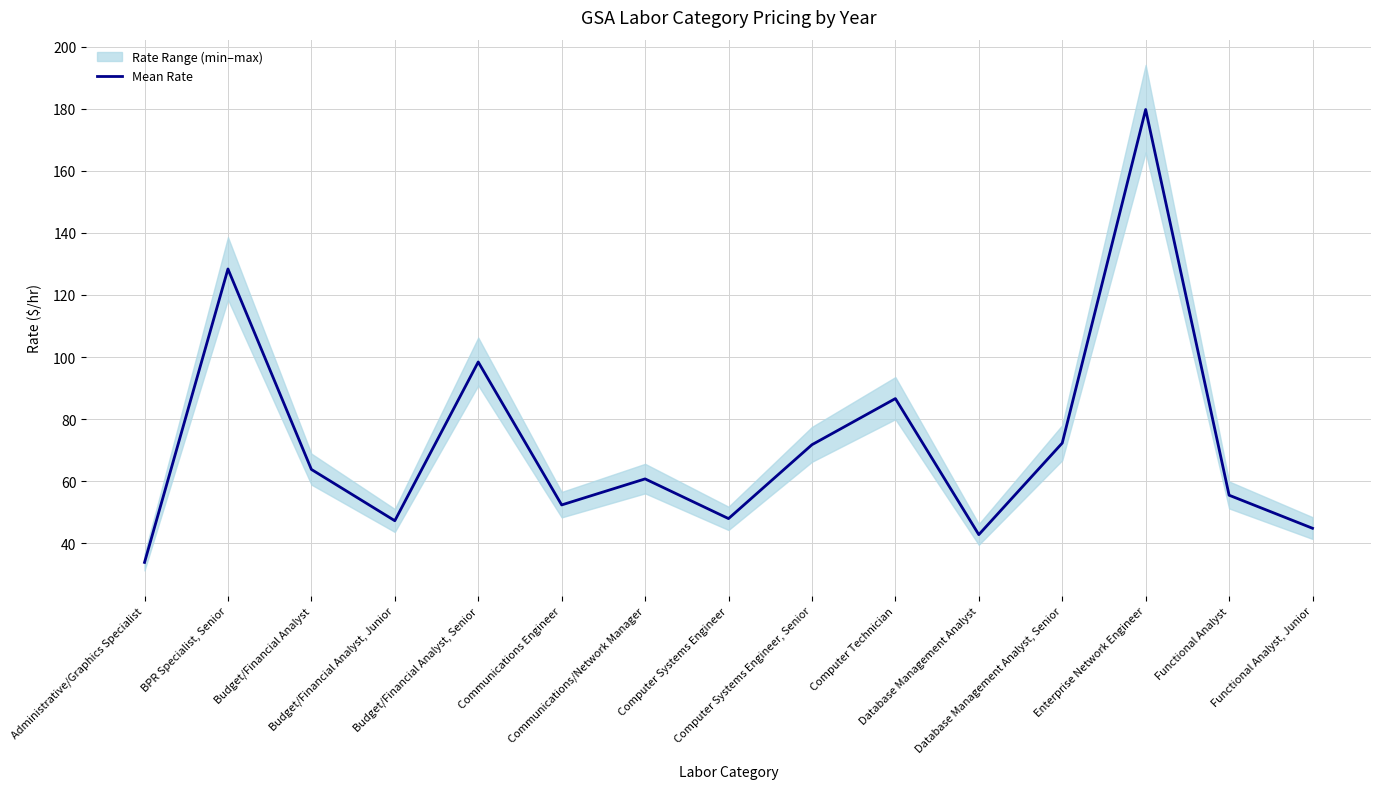

What value does the data have at Enterprise Network Engineer?

179.8